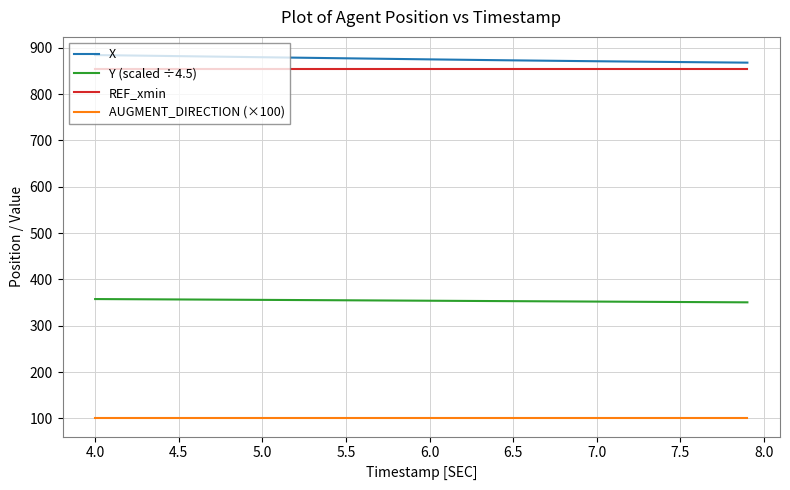

What is the lowest value of the REF_xmin series?

853.7